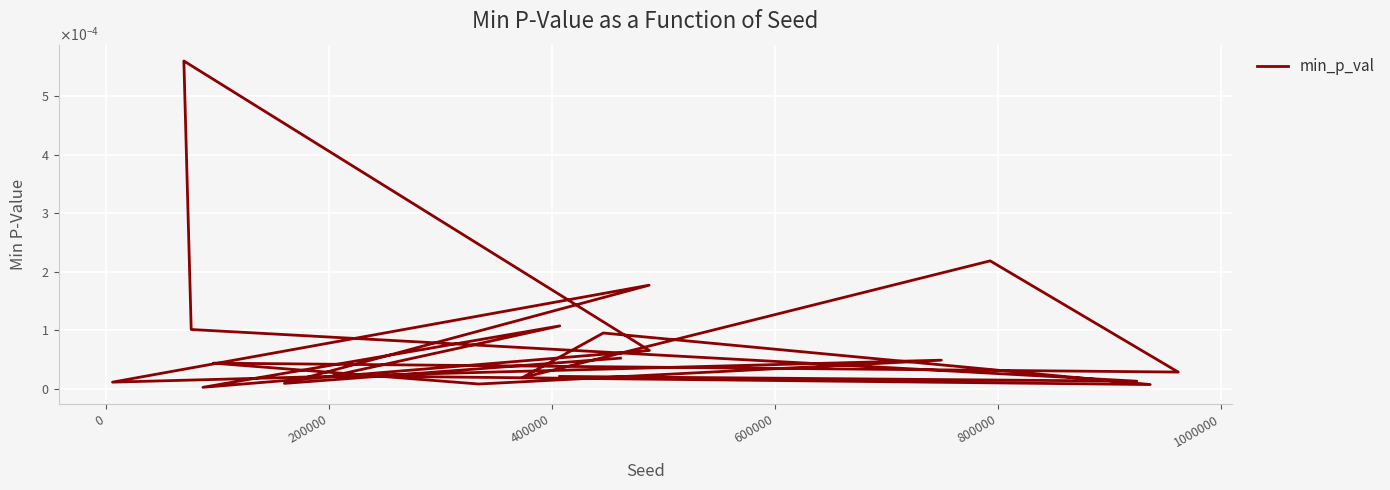

How many lines are shown in the chart?

1